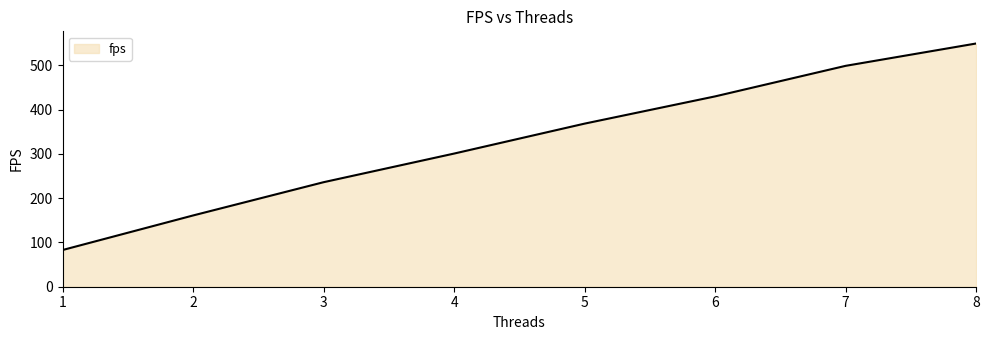

What is the maximum value shown in the chart?

549.3